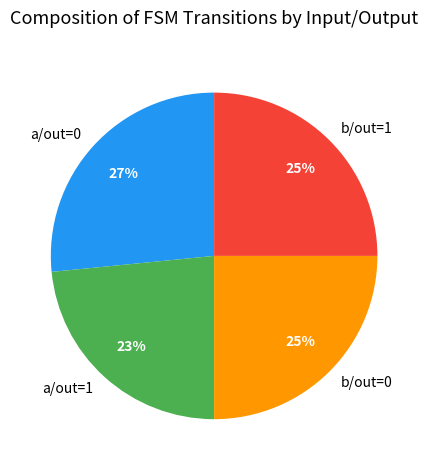

Is there any slice that represents more than half of the pie?

No